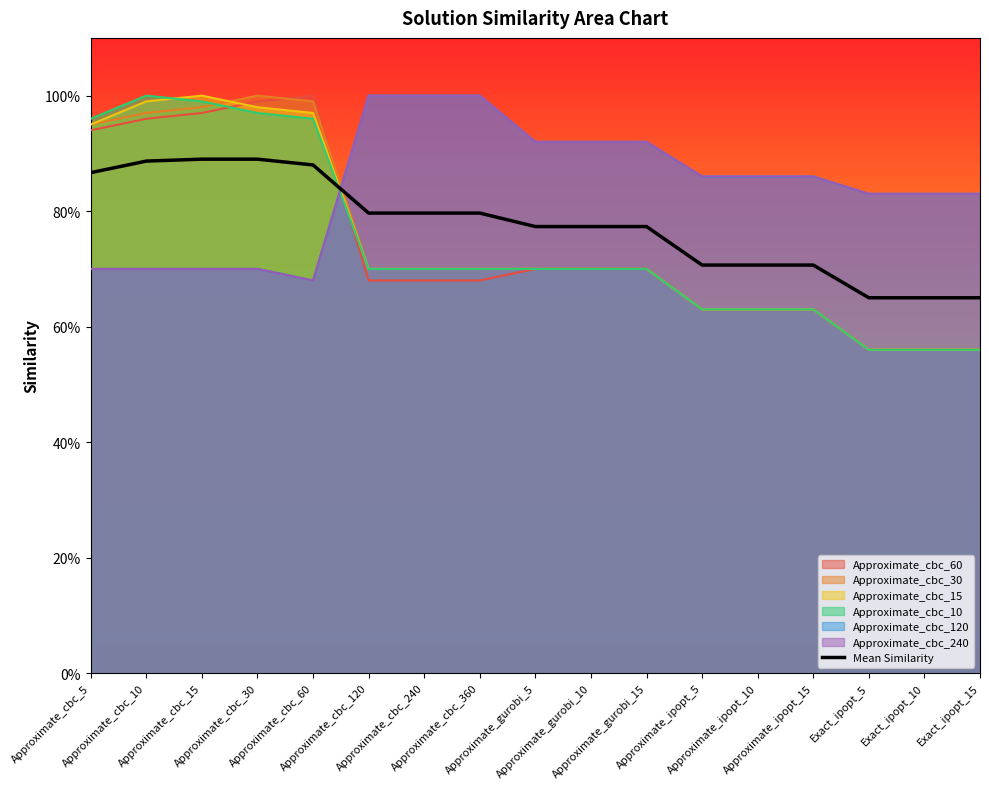

Reading left to right, list all the values displayed in this chart.

Approximate_cbc_5=0.9	Approximate_cbc_10=0.9	Approximate_cbc_15=0.9	Approximate_cbc_30=0.9	Approximate_cbc_60=0.9	Approximate_cbc_120=0.8	Approximate_cbc_240=0.8	Approximate_cbc_360=0.8	Approximate_gurobi_5=0.8	Approximate_gurobi_10=0.8	Approximate_gurobi_15=0.8	Approximate_ipopt_5=0.7	Approximate_ipopt_10=0.7	Approximate_ipopt_15=0.7	Exact_ipopt_5=0.7	Exact_ipopt_10=0.7	Exact_ipopt_15=0.7